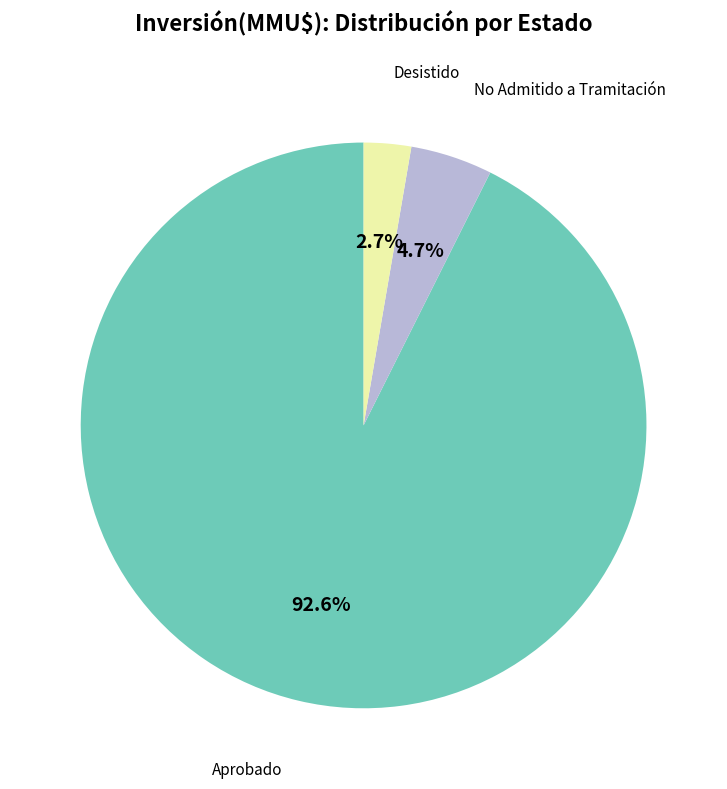

Is there any slice that represents more than half of the pie?

Yes